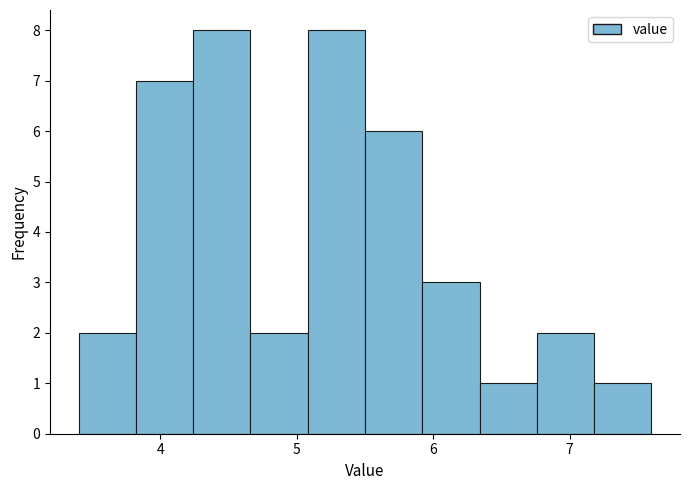

Reading left to right, list every bar in this chart as the range it spans on the x-axis followed by its height. Neither the bar edges nor the heights are printed on the chart, so give them approximately, as read against the axes.

3.40 to 3.82: 2
3.82 to 4.24: 7
4.24 to 4.66: 8
4.66 to 5.08: 2
5.08 to 5.50: 8
5.50 to 5.92: 6
5.92 to 6.34: 3
6.34 to 6.76: 1
6.76 to 7.18: 2
7.18 to 7.60: 1